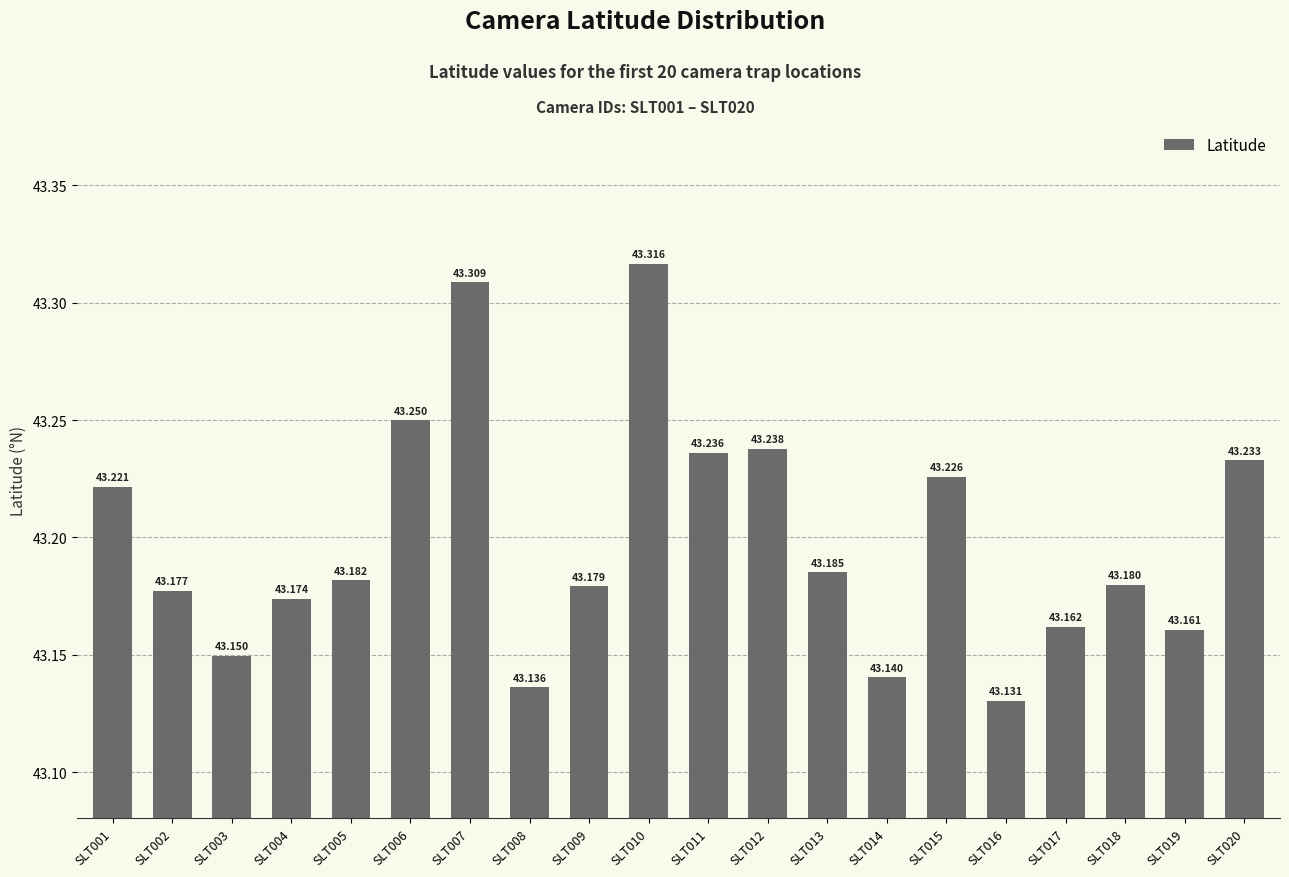

Rank the categories by value from highest to lowest.

SLT010, SLT007, SLT006, SLT012, SLT011, SLT020, SLT015, SLT001, SLT013, SLT005, SLT018, SLT009, SLT002, SLT004, SLT017, SLT019, SLT003, SLT014, SLT008, SLT016